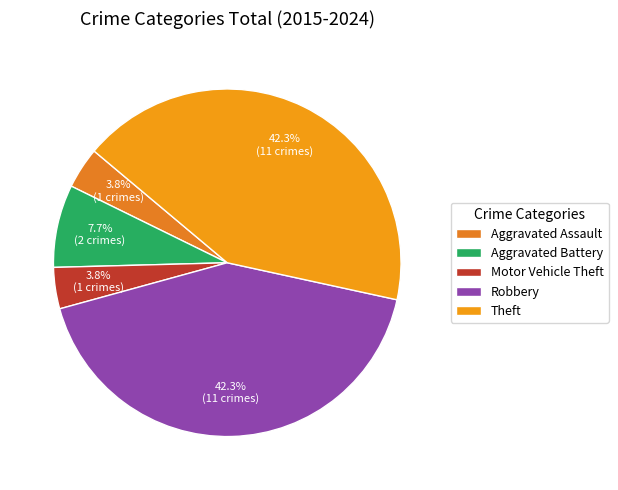

The Aggravated Assault slice represents 4% of the pie. True or false?

True